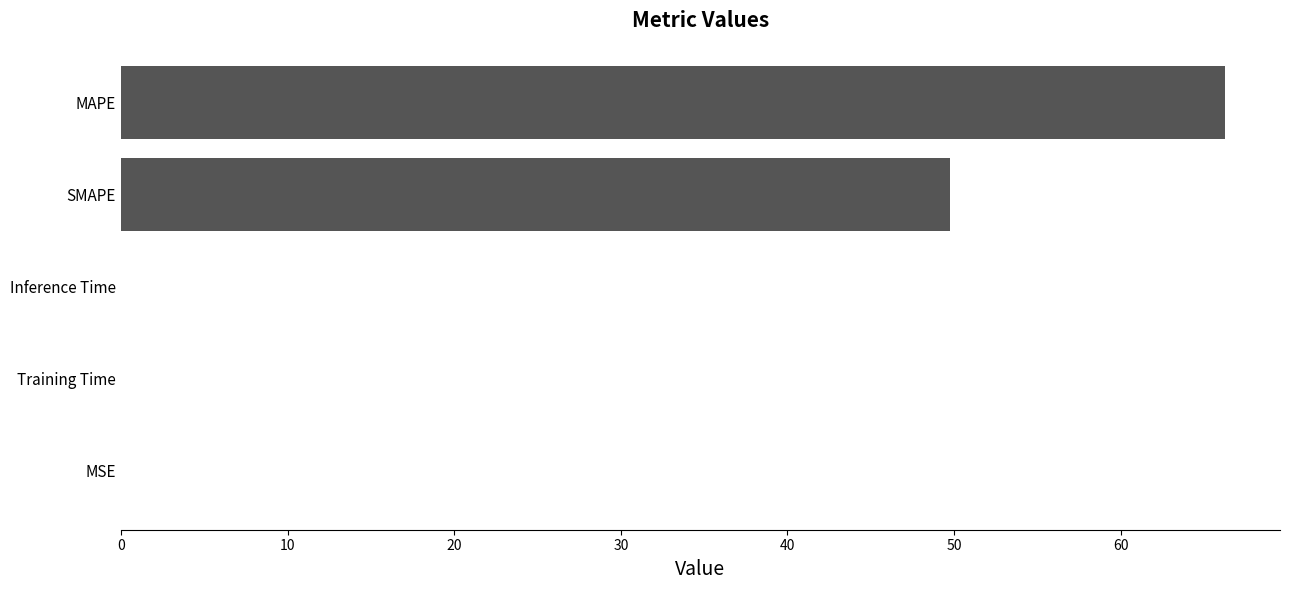

Is it true that the value at MSE is 0.0?

True